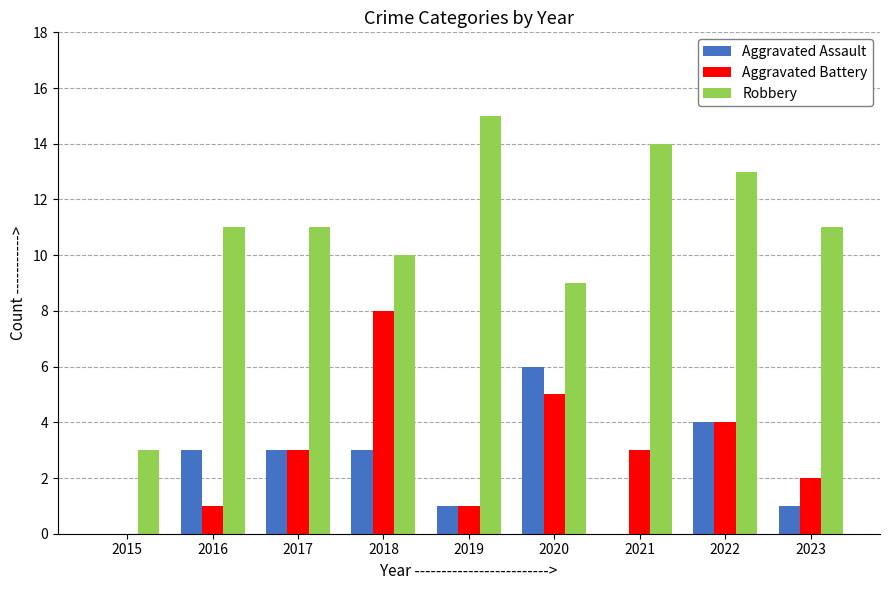

Where is Robbery nearest to the value 9?

2020